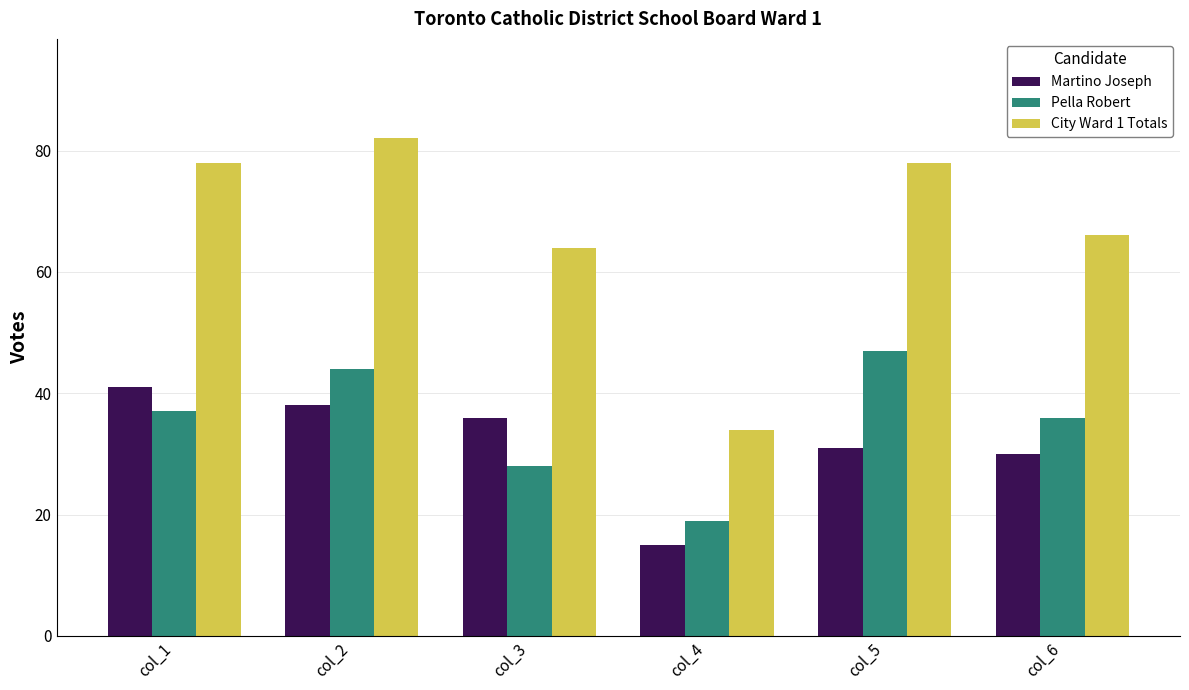

What is the spread (max minus min) of values at col_4?

19